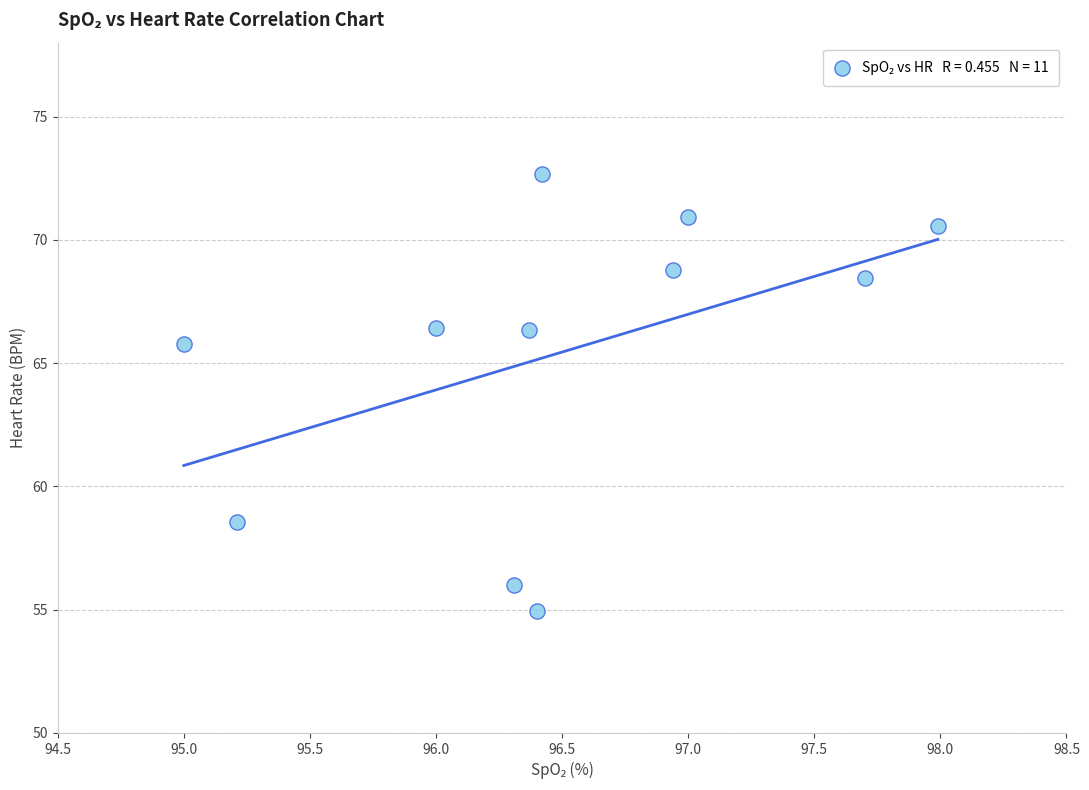

What is the range of X values (max minus min)?

3.0